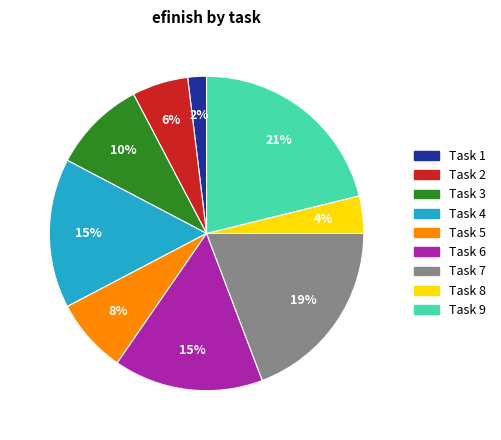

To the nearest percent, what is the average slice percentage?

11%